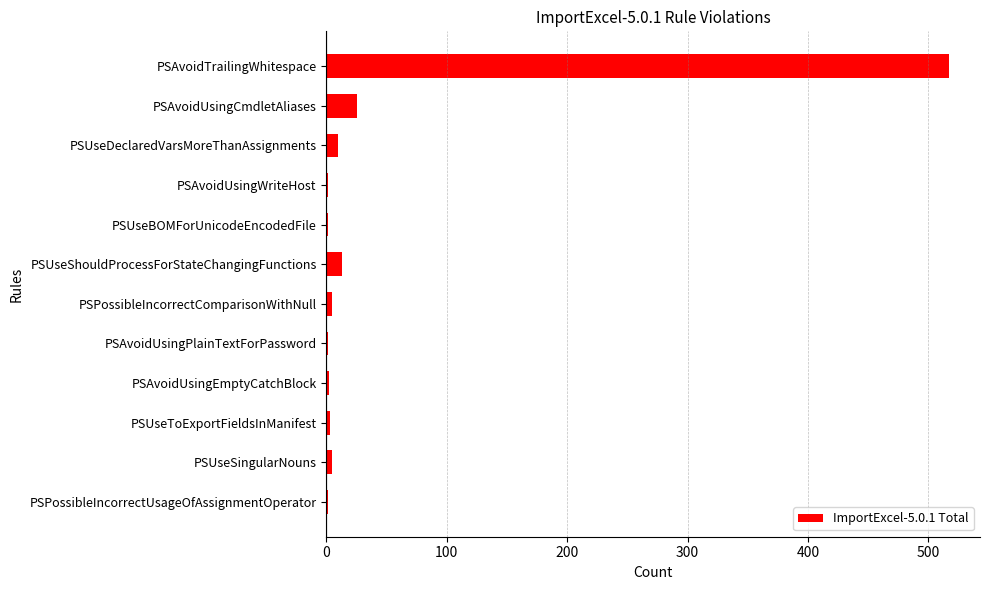

The chart shows a value of 25 at PSAvoidUsingCmdletAliases. True or false?

True